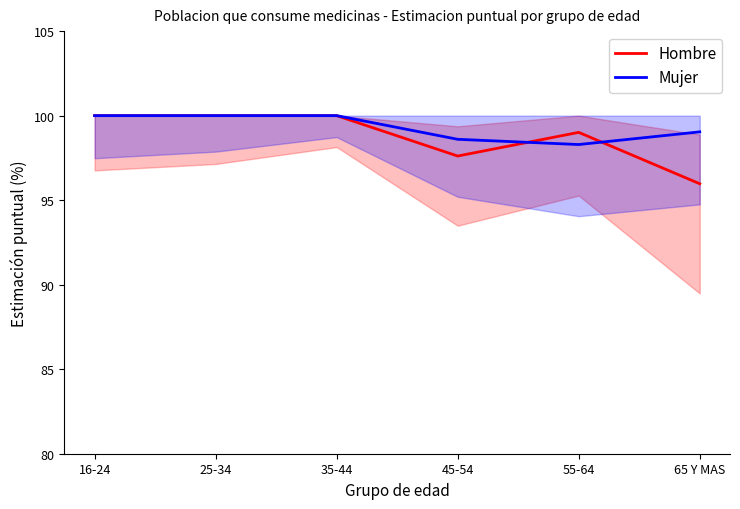

True or false: Mujer has more than 1 points higher than both neighbors.

False